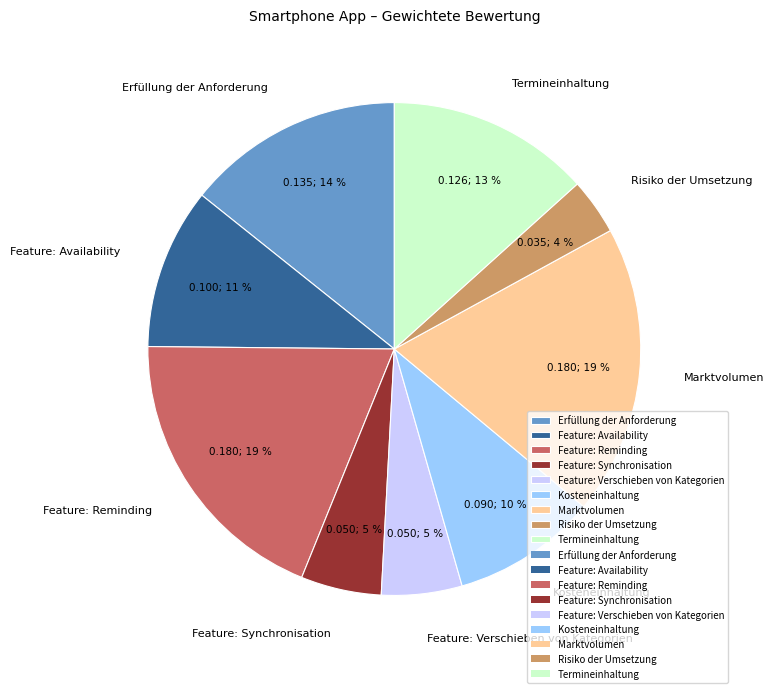

How many segments does this pie chart have?

9